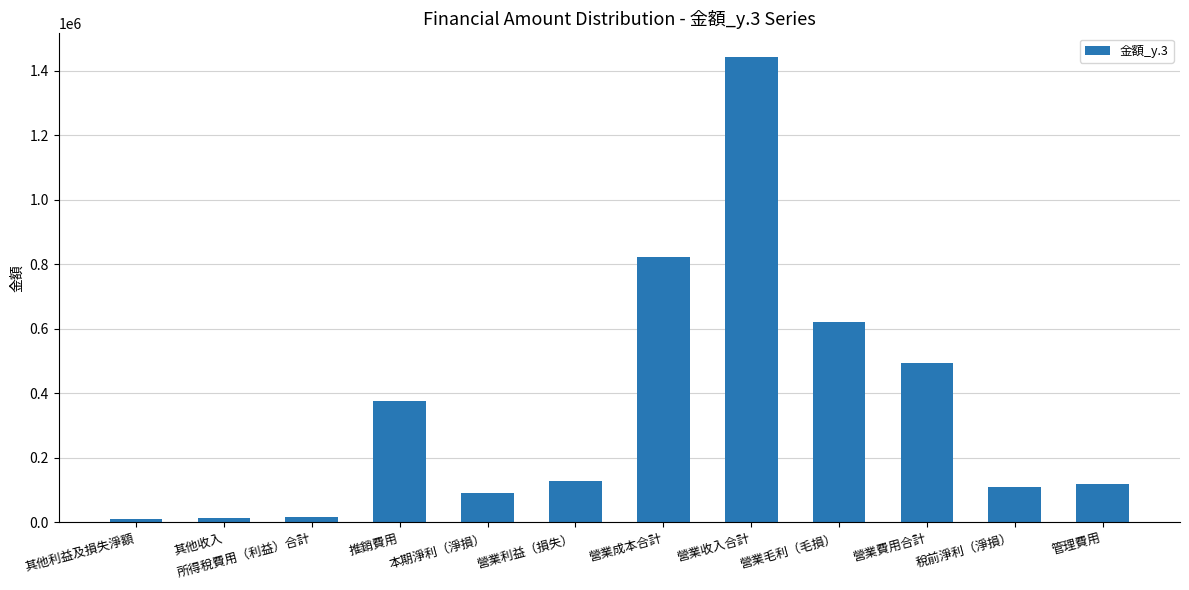

Is it true that the value at 稅前淨利（淨損） is 107465?

True